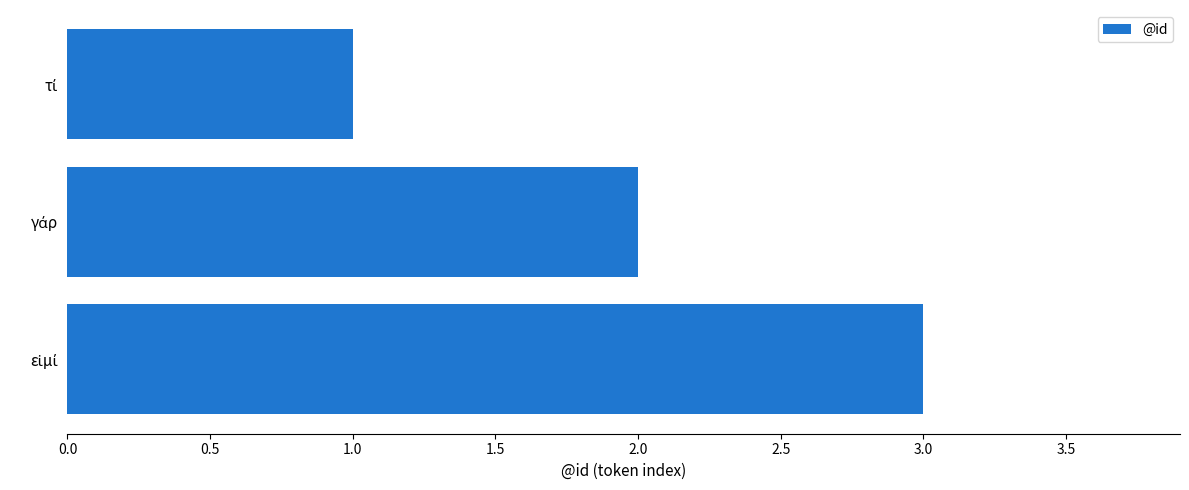

What is the sum of all values?

6